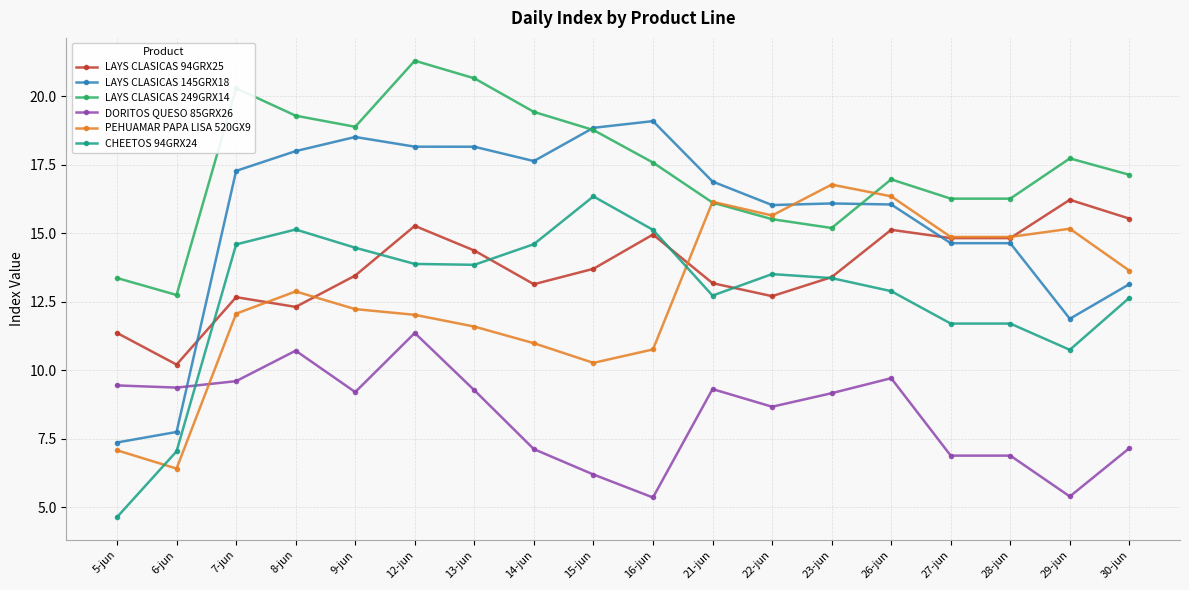

What is the label of the 12th point from the left?

22-jun